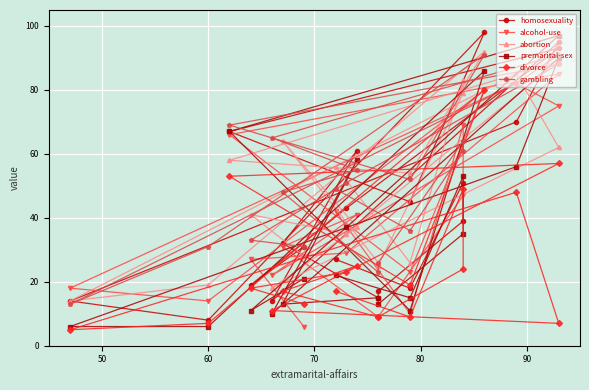

What is the greatest value displayed?

98